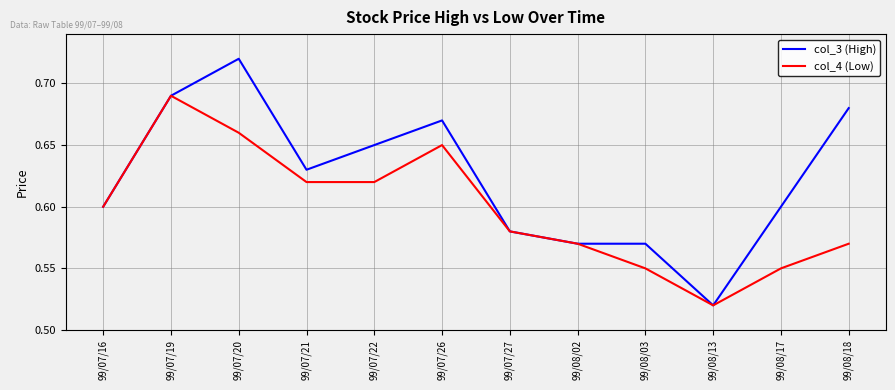

How many lines are shown in the chart?

2